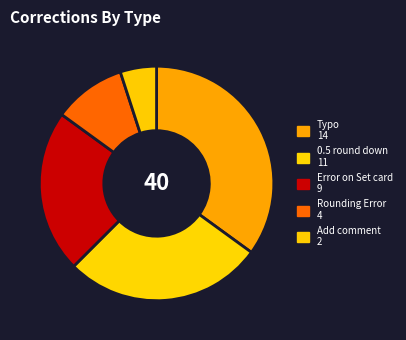

What percentage do Error on Set card and 0.5 round down together represent?

50.0%